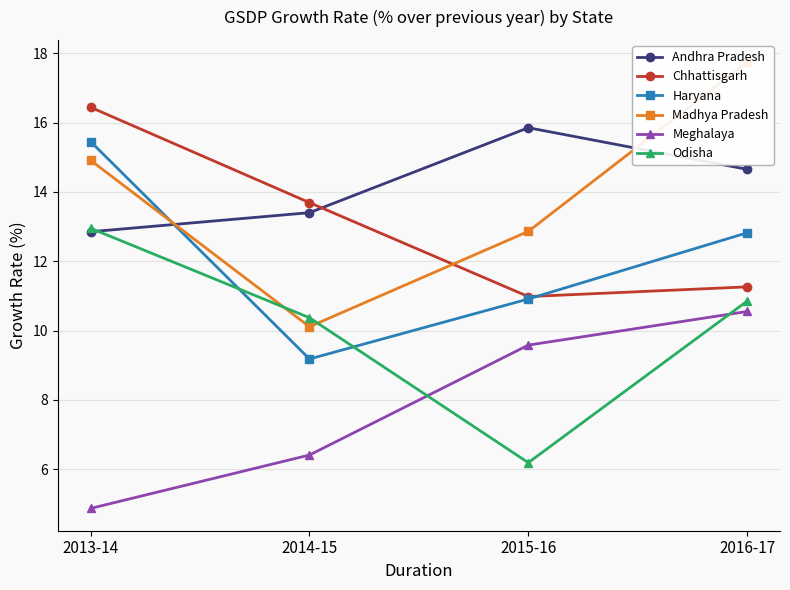

What is the difference between the highest and lowest values at 2014-15?

7.3